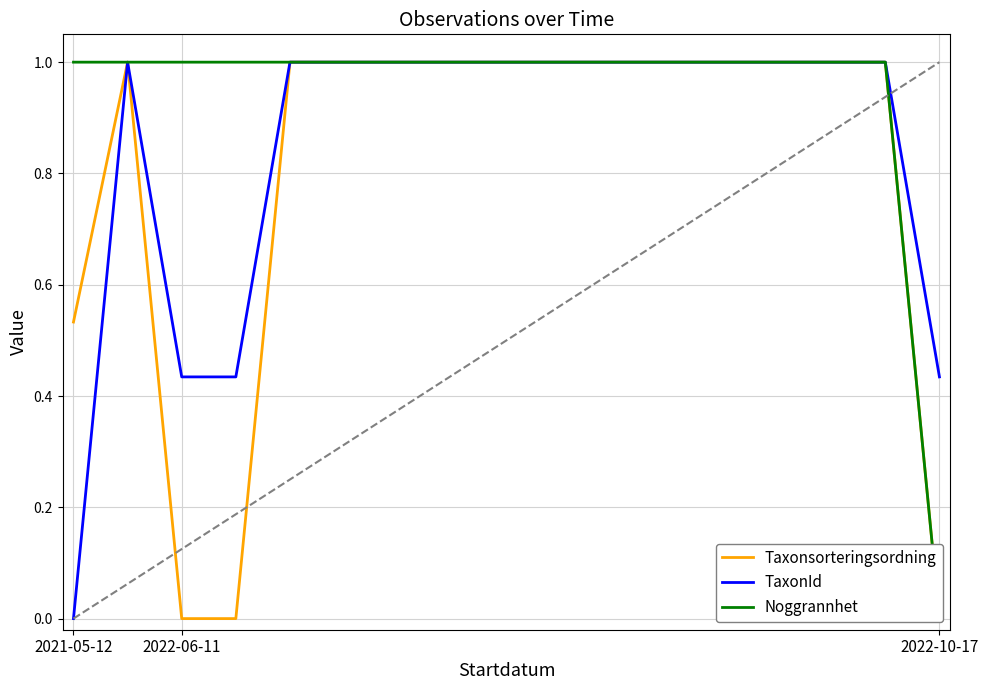

Is this an area chart (filled region under the line)?

No